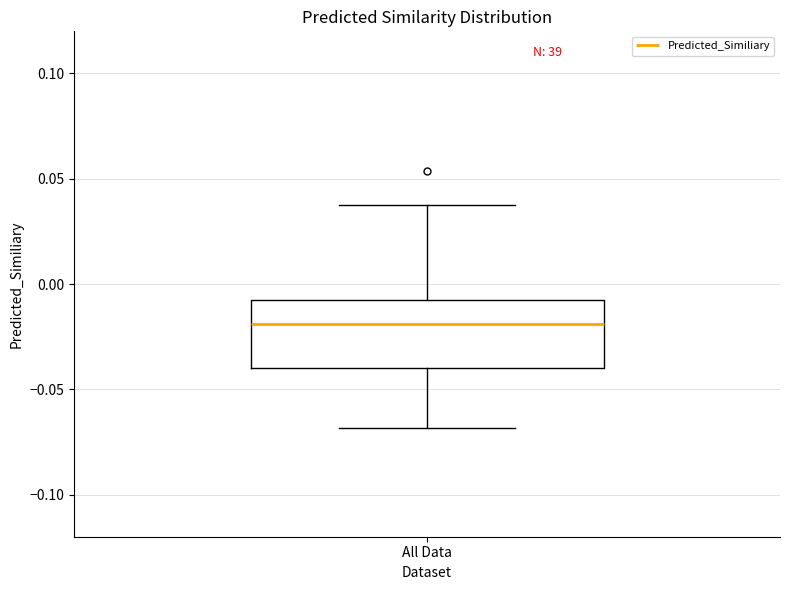

Read this box plot against the y-axis: the position of the median line, the range covered by the box, and the ends of both whiskers. The values are not printed on the chart, so give them approximately, as read against the axis.

median -0.02, box -0.04 to -0.01, whiskers -0.07 to 0.04